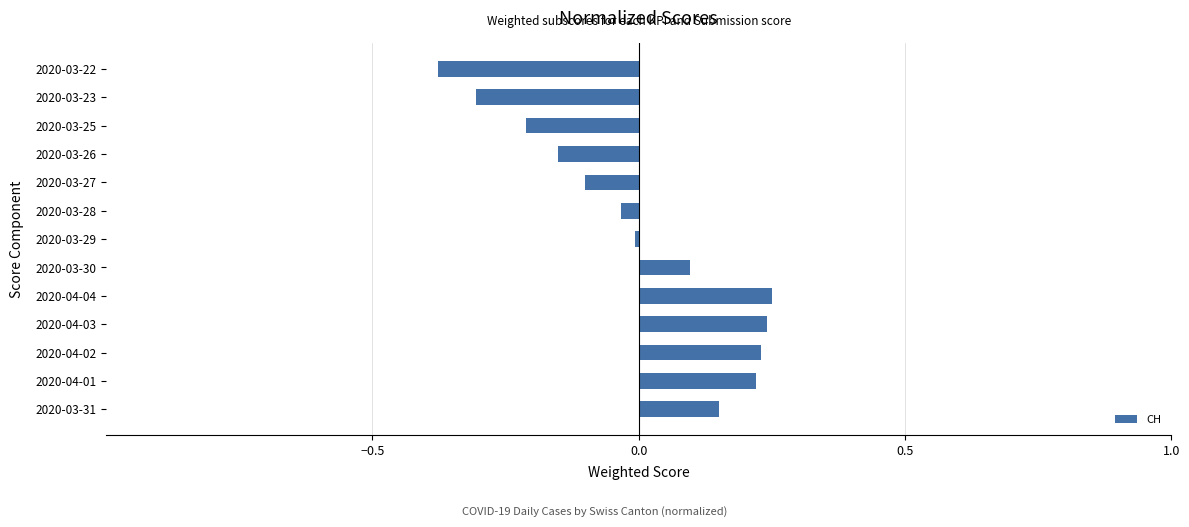

Is it true that the value at 2020-03-27 is -0.0?

False